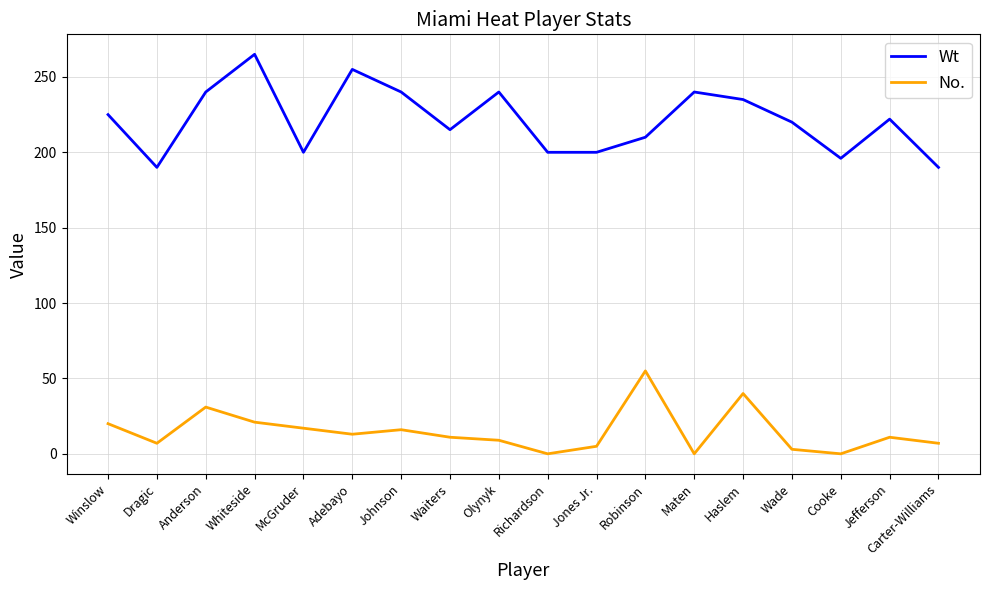

The value of No. at Adebayo is 13. True or false?

True